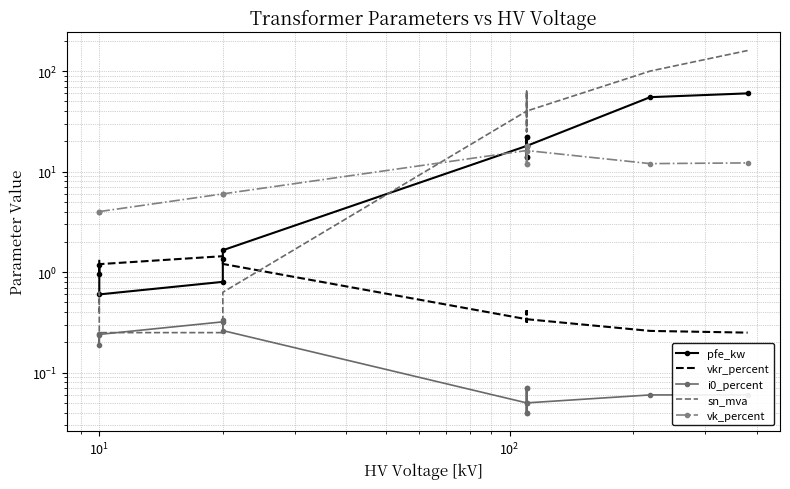

What is the label of the 11th point from the right?

$\mathdefault{10^{2}}$